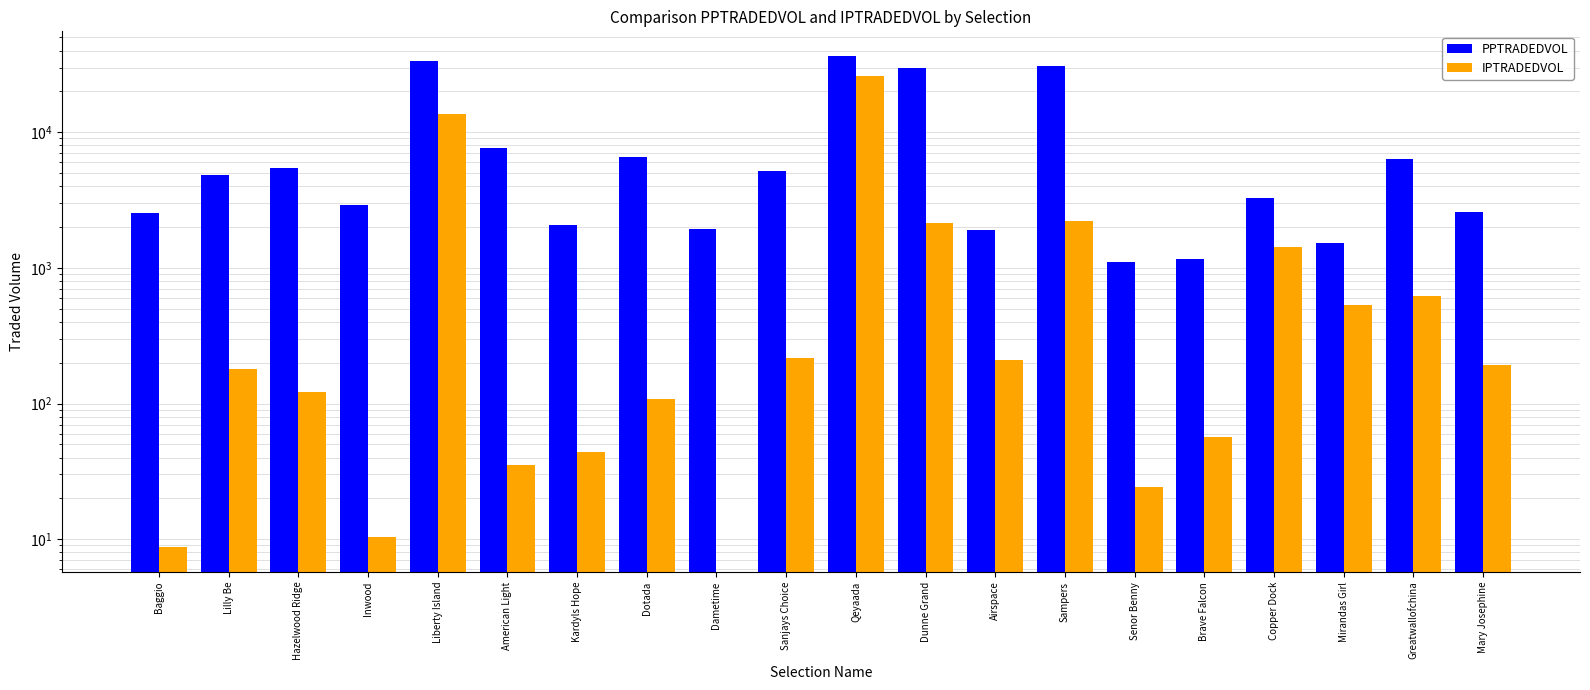

Is the value of PPTRADEDVOL at Dunne Grand greater than the value of IPTRADEDVOL at Dotada?

Yes